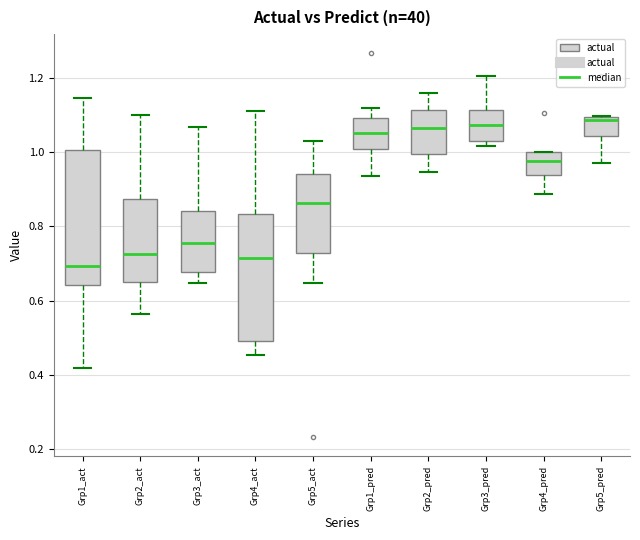

Where is the lower edge of the box for Grp5_pred on the y-axis? The values are not printed on the chart, so give them approximately, as read against the axis.

1.04